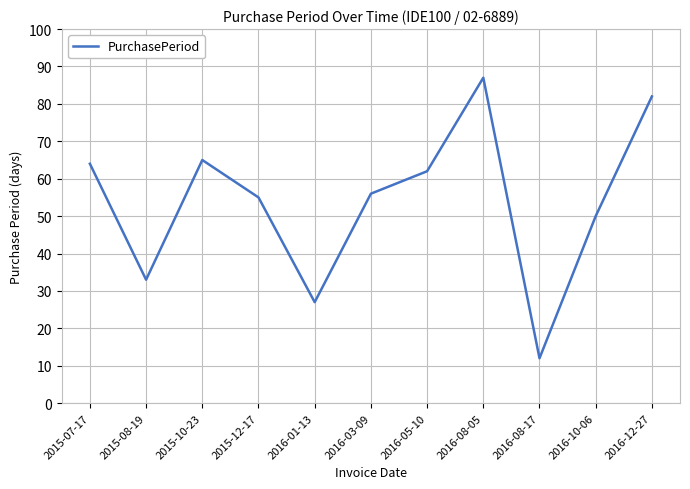

What is the difference between the values at 2016-10-06 and 2016-05-10?

12